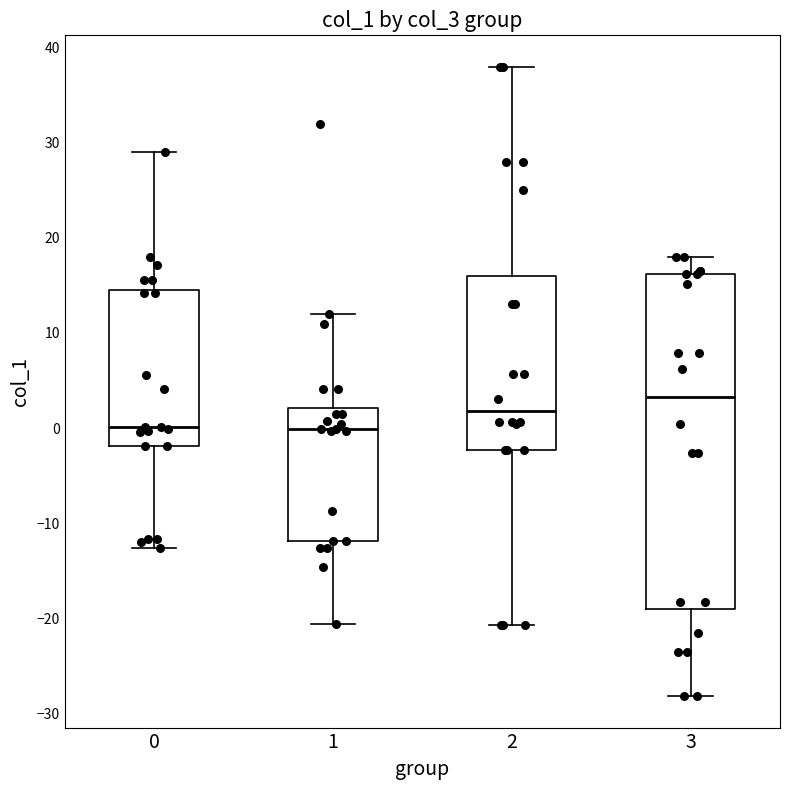

Which box has the highest median line?

3